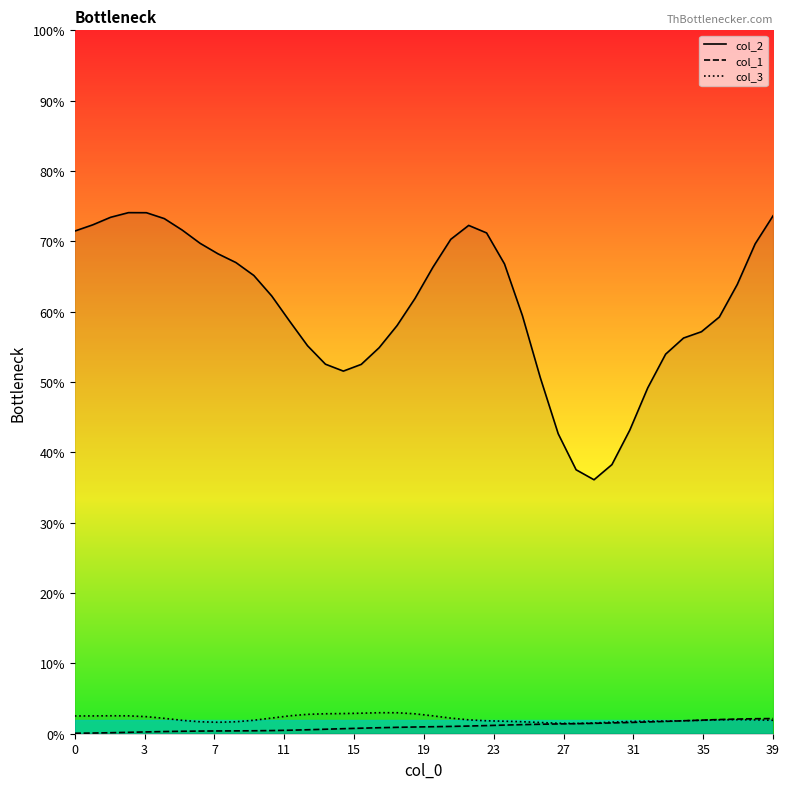

What is the lowest value of the col_2 series?

36.1